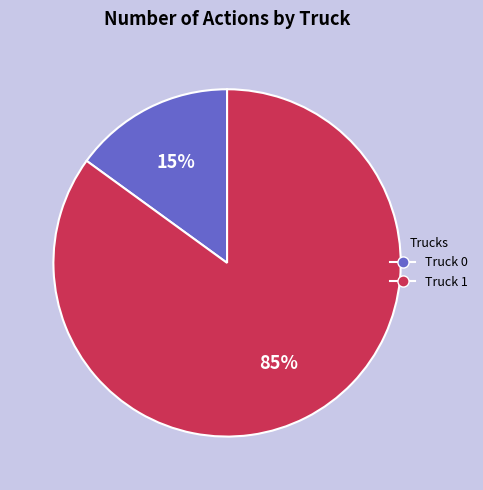

Between Truck 0 and Truck 1, which is larger?

Truck 1